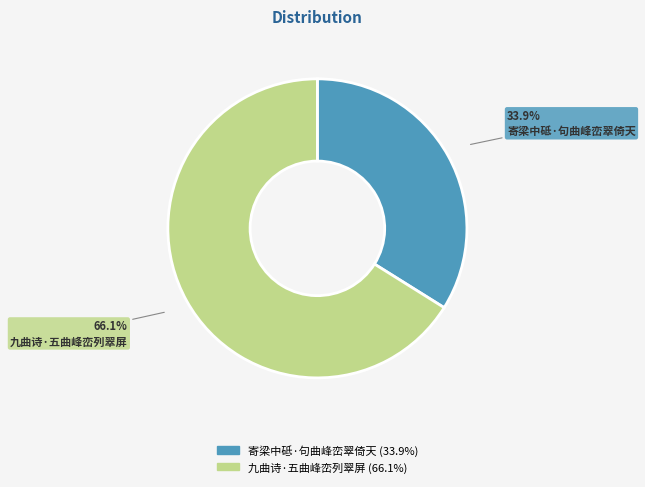

How many segments does this pie chart have?

2